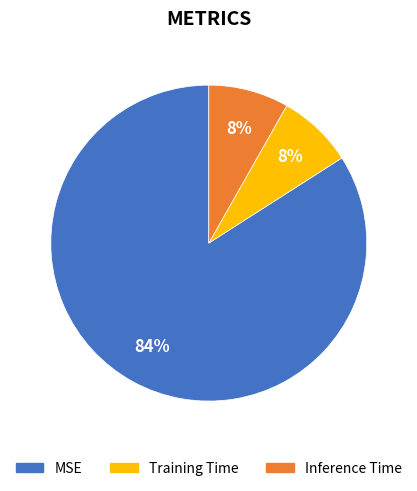

How many segments does this pie chart have?

3